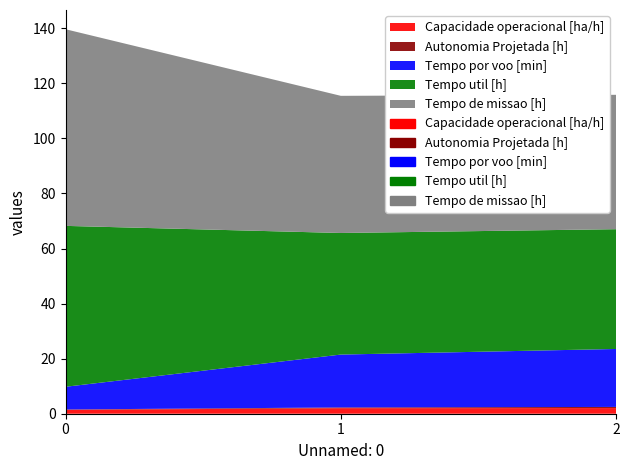

What is the difference between the maximum and minimum values in the Tempo util [h] series?

14.9